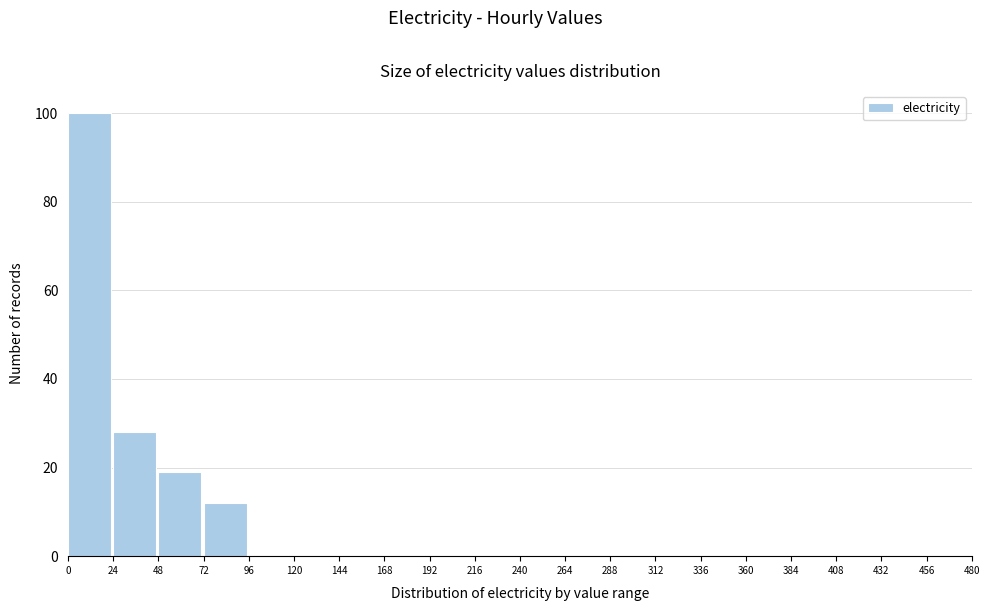

Reading left to right, list every bar in this chart as the range it spans on the x-axis followed by its height. The values are not printed on the chart, so give them approximately, as read against the axis.

0 to 24: 100
24 to 48: 28
48 to 72: 20
72 to 96: 12
96 to 120: 0
120 to 144: 0
144 to 168: 0
168 to 192: 0
192 to 216: 0
216 to 240: 0
240 to 264: 0
264 to 288: 0
288 to 312: 0
312 to 336: 0
336 to 360: 0
360 to 384: 0
384 to 408: 0
408 to 432: 0
432 to 456: 0
456 to 480: 0